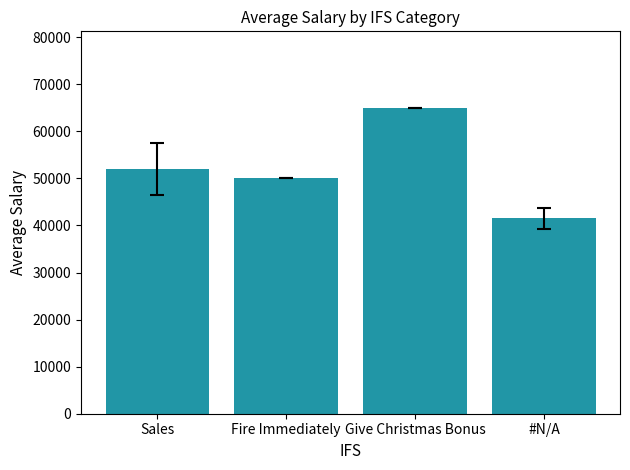

Does the chart contain stacked bars?

No